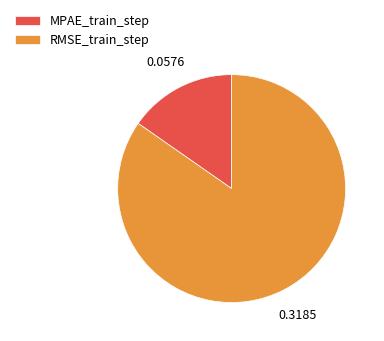

True or false: RMSE_train_step accounts for 85% of the total.

True